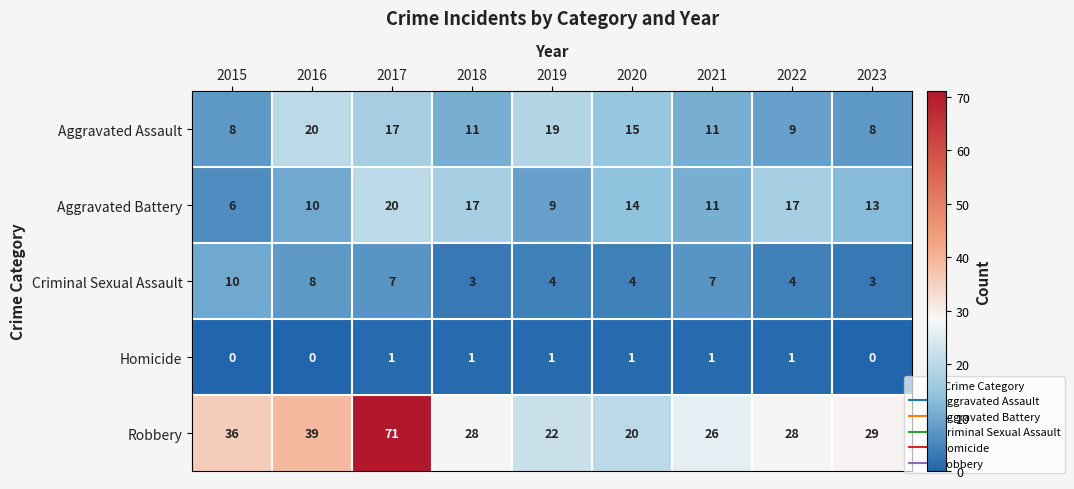

Rank the series at 2018 from lowest to highest value.

Homicide, Criminal Sexual Assault, Aggravated Assault, Aggravated Battery, Robbery